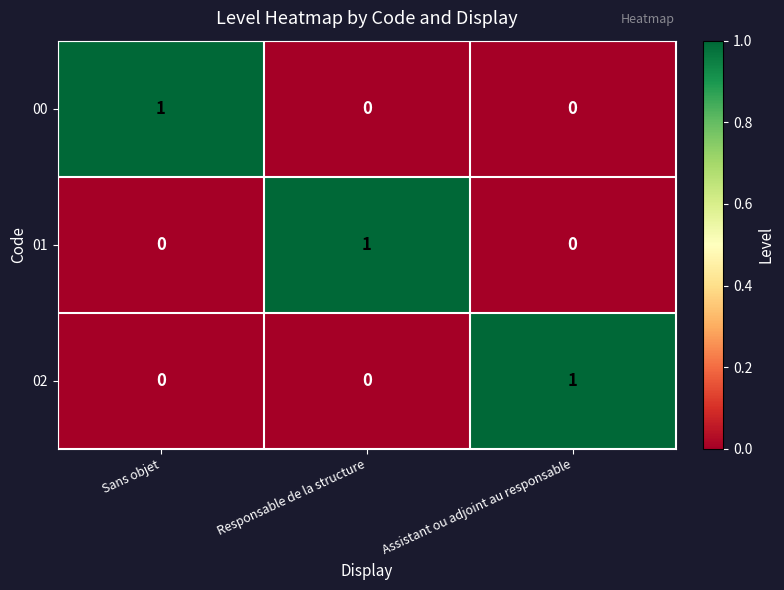

Reading left to right, transcribe all the data shown in this chart.

00: 1	0	0
01: 0	1	0
02: 0	0	1